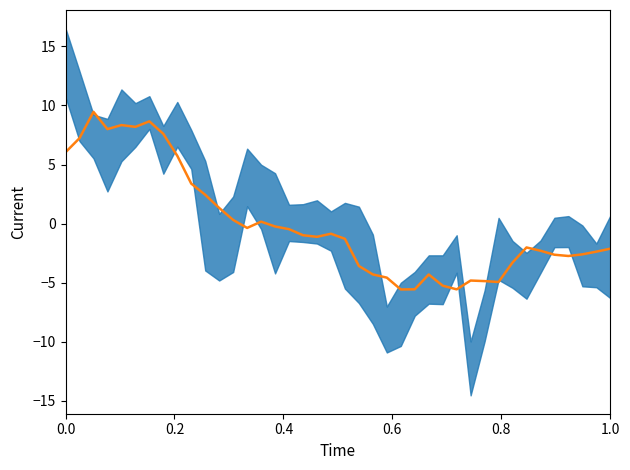

How many negative values are there?

26